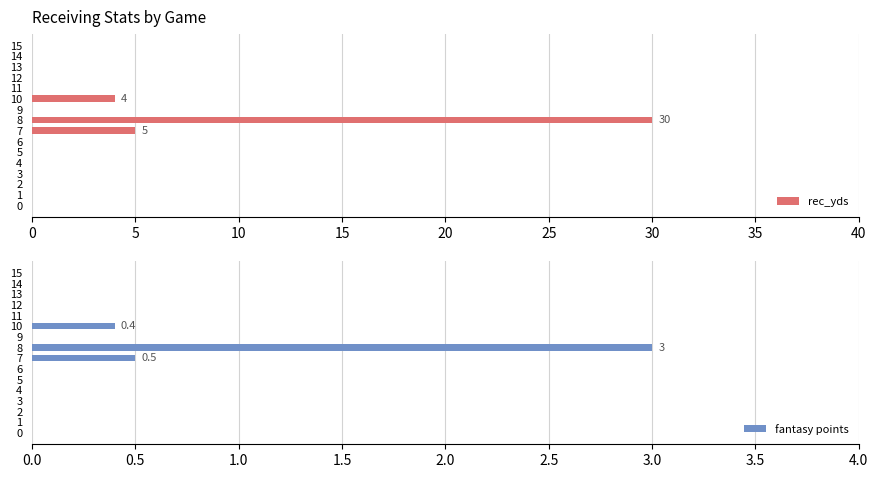

Is it true that rec_yds equals 0 at 13?

True